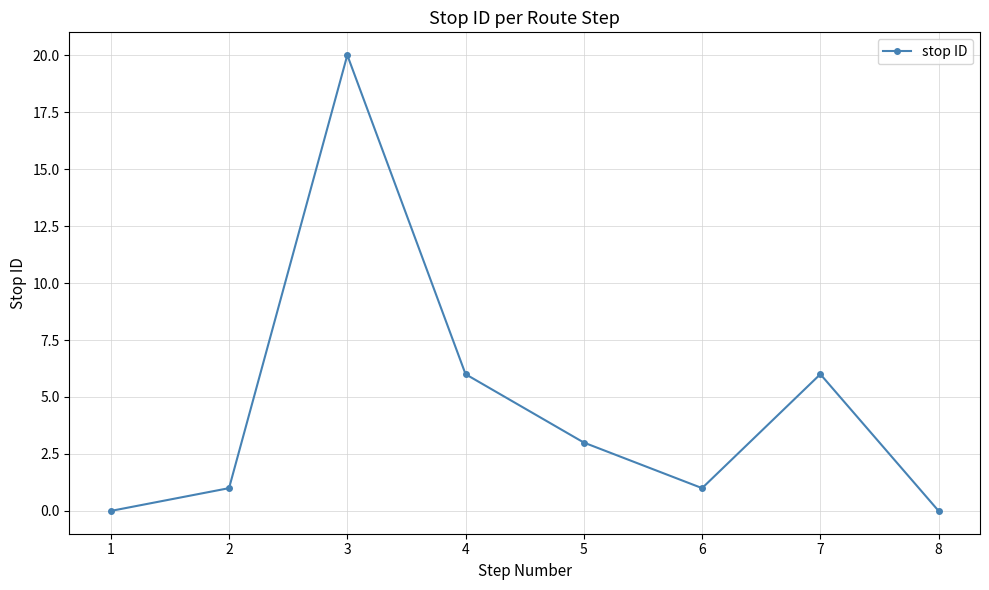

Read the value at 4.

6